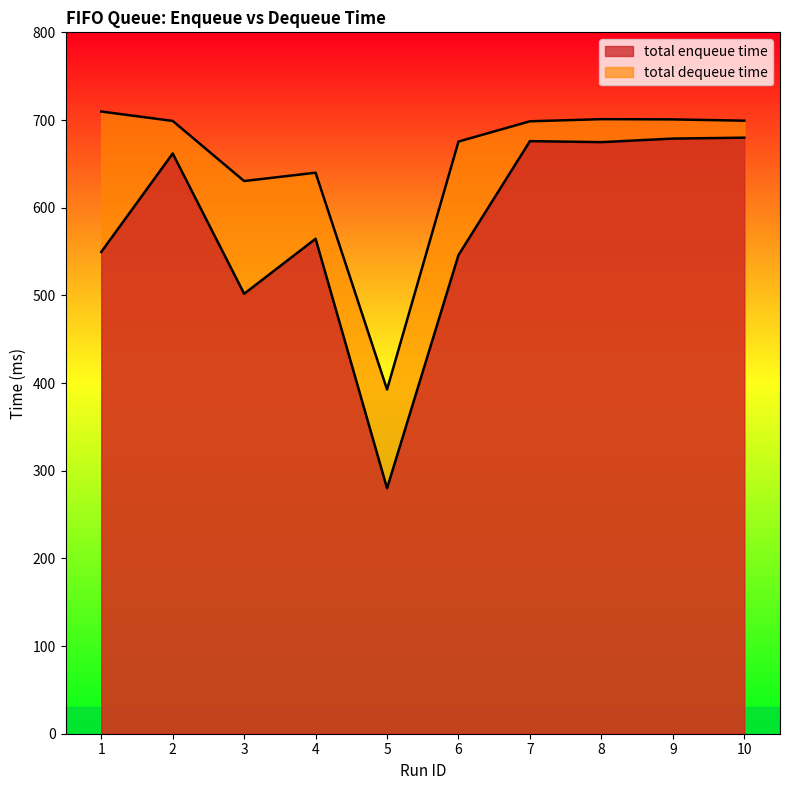

At which label is total enqueue time closest to 479?

3